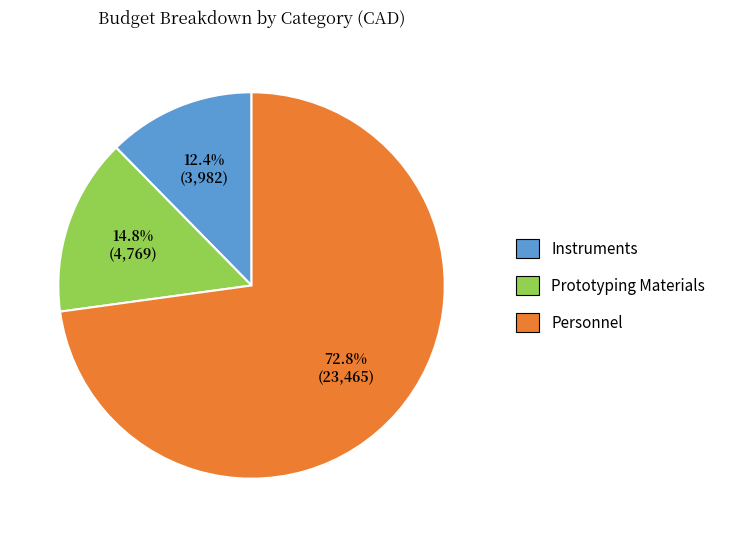

Rank the categories by value from lowest to highest.

Instruments, Prototyping Materials, Personnel